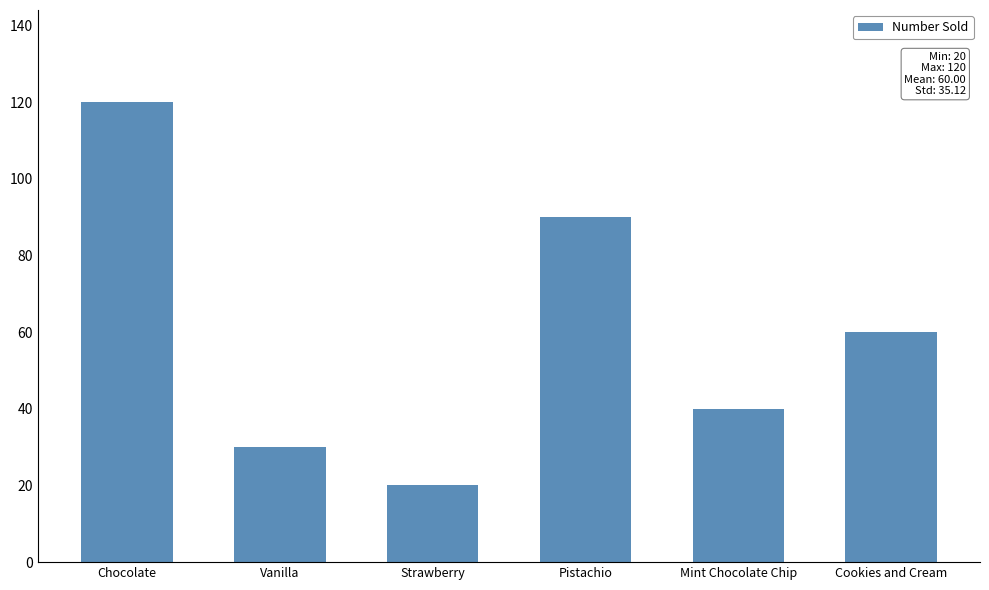

Where does the data first go above 60?

Chocolate